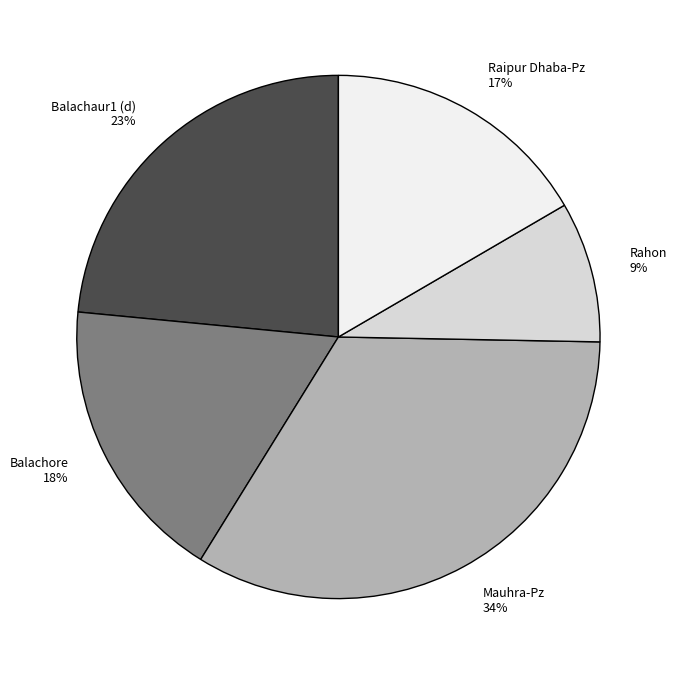

Approximately how many times larger is the value at Rahon compared to Balachore?

0.5